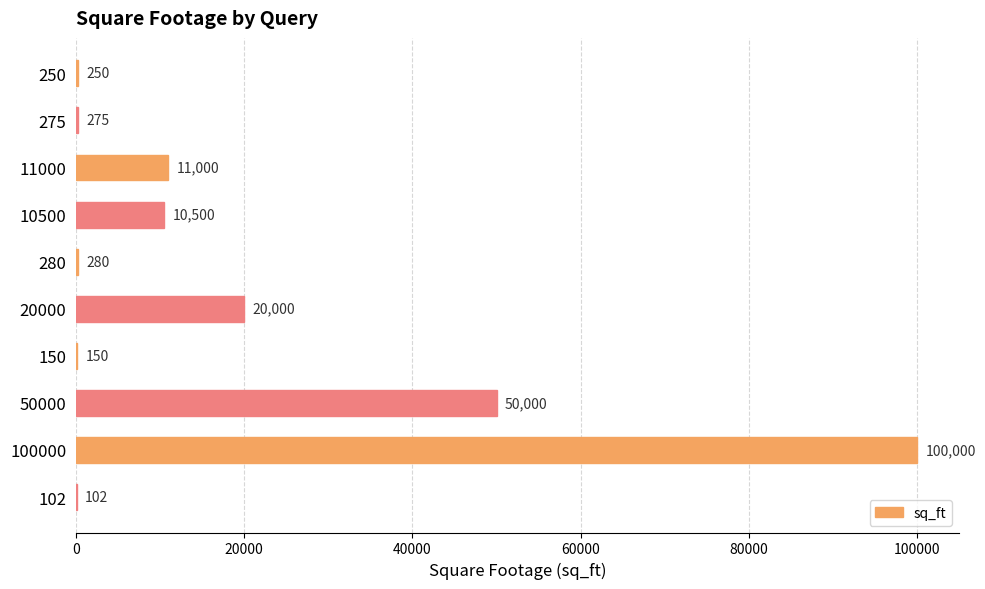

Which has a higher value, 280 or 275?

280